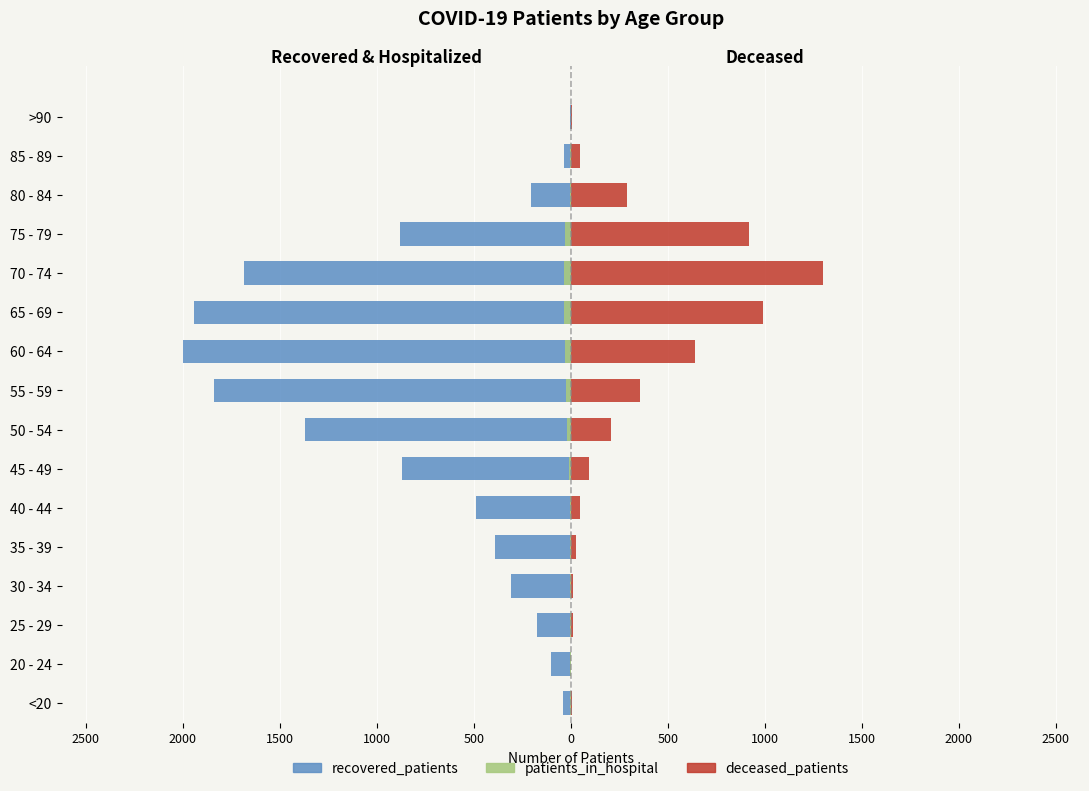

Is it true that patients_in_hospital equals -7 at 35 - 39?

False